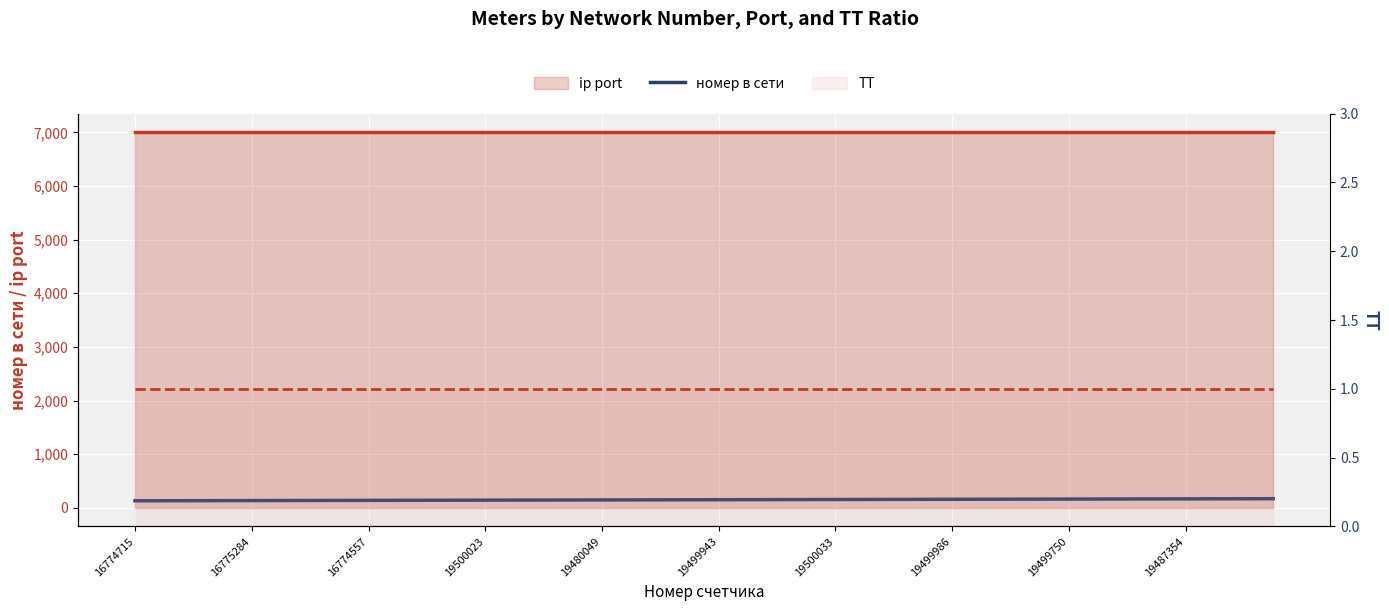

At which label does ТТ reach its minimum?

16774715